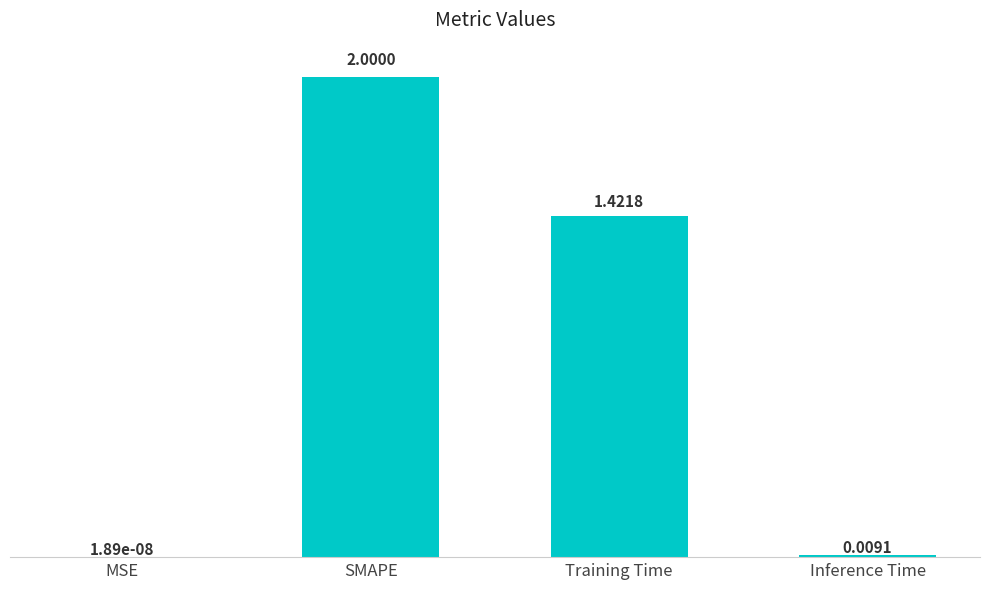

What is the change in value from Training Time to Inference Time?

-1.4